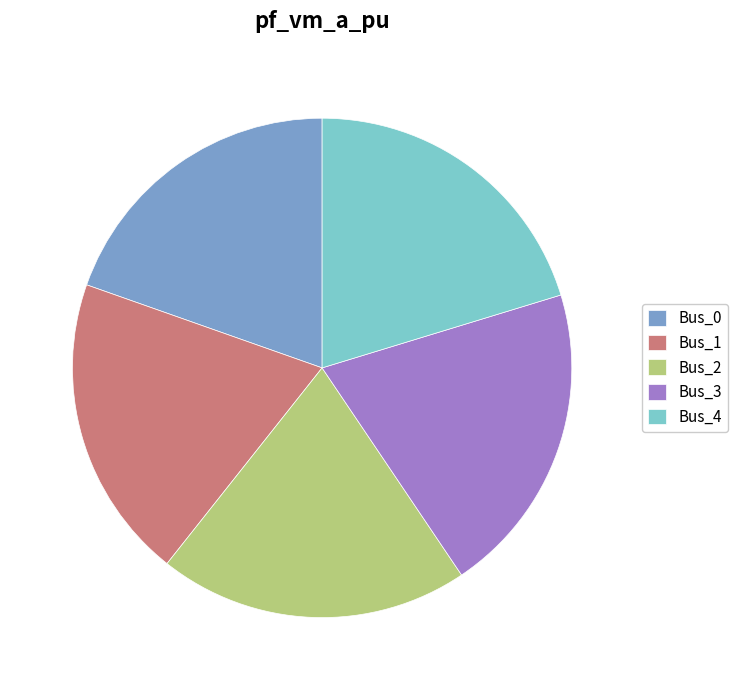

Does Bus_4 account for over 50% of the chart?

No